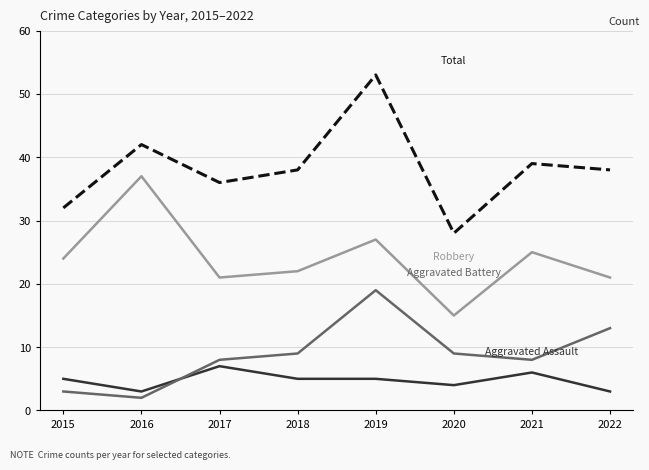

Reading left to right, list all the values displayed in this chart.

Aggravated Assault: 2015=5	2016=3	2017=7	2018=5	2019=5	2020=4	2021=6	2022=3
Aggravated Battery: 2015=3	2016=2	2017=8	2018=9	2019=19	2020=9	2021=8	2022=13
Robbery: 2015=24	2016=37	2017=21	2018=22	2019=27	2020=15	2021=25	2022=21
Total: 2015=32	2016=42	2017=36	2018=38	2019=53	2020=28	2021=39	2022=38